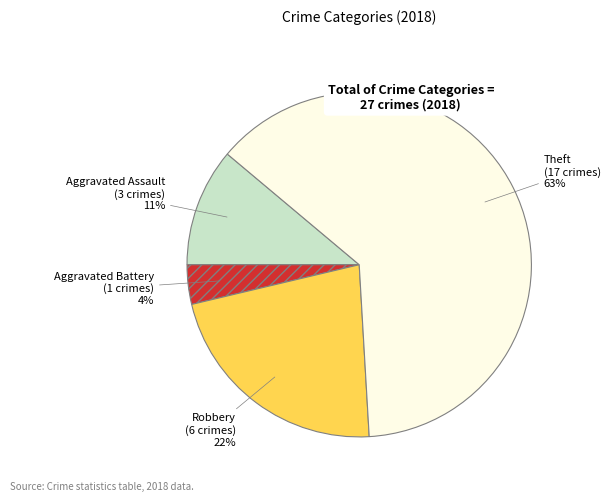

To the nearest percent, what is the average slice percentage?

25%